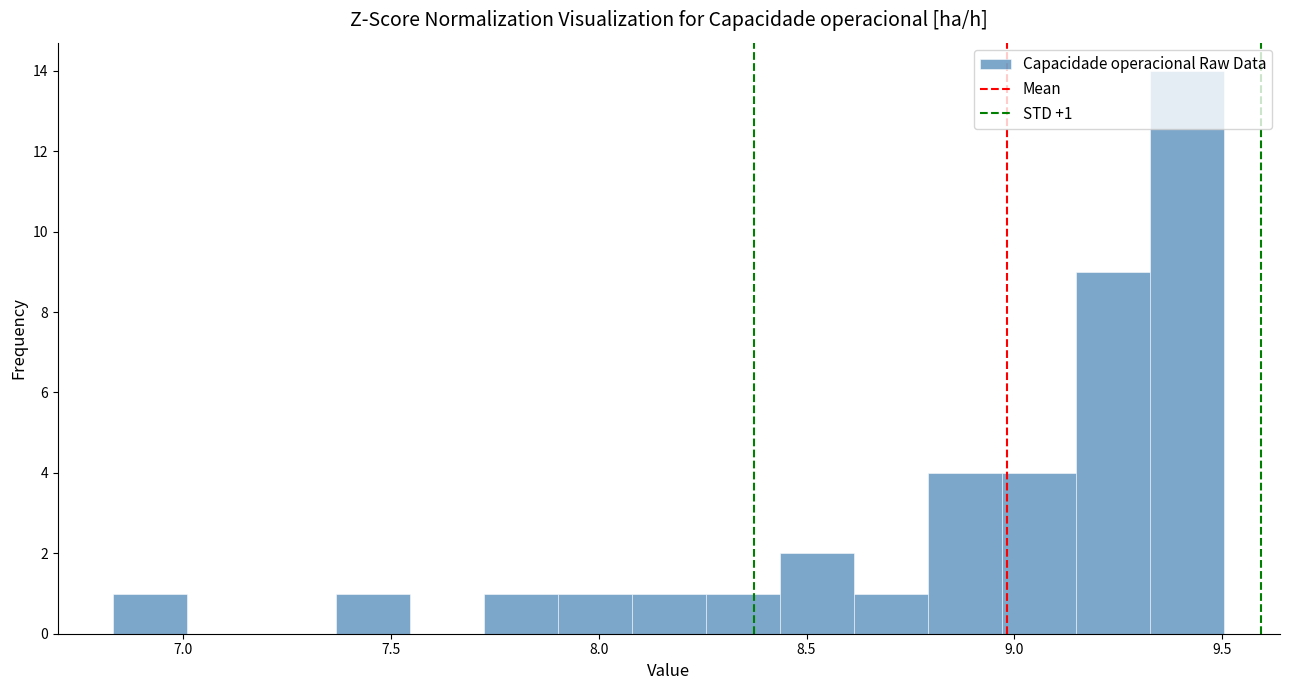

Read against the x-axis, roughly where is the centre of the tallest bar?

9.40